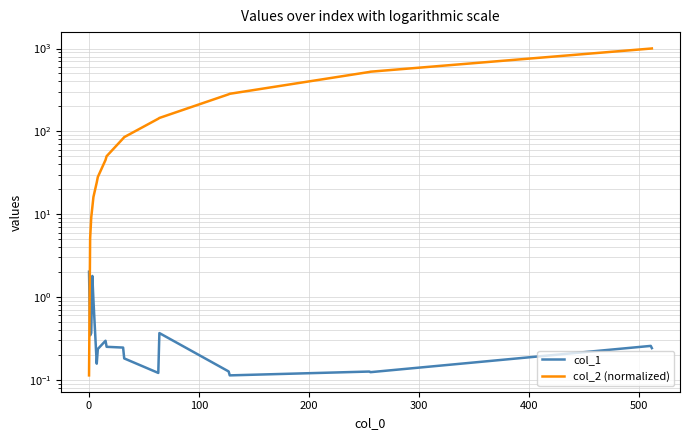

Does the chart have visible grid lines?

Yes